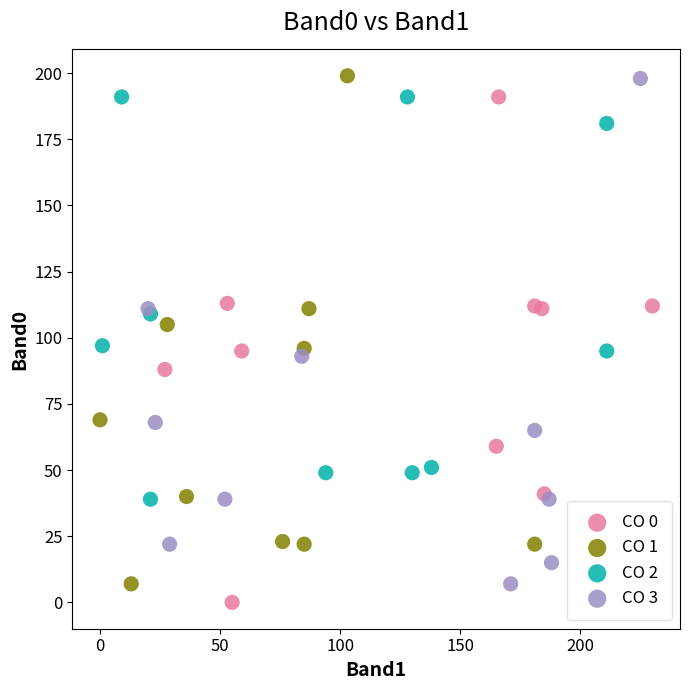

What are all the series names shown in the legend?

CO 0, CO 1, CO 2, CO 3